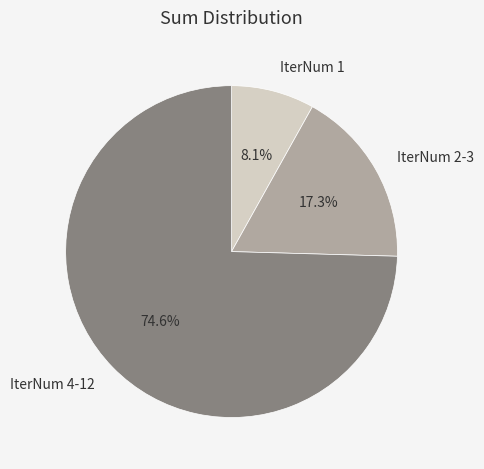

Approximately how many times larger is the value at IterNum 4-12 compared to IterNum 1?

9.2